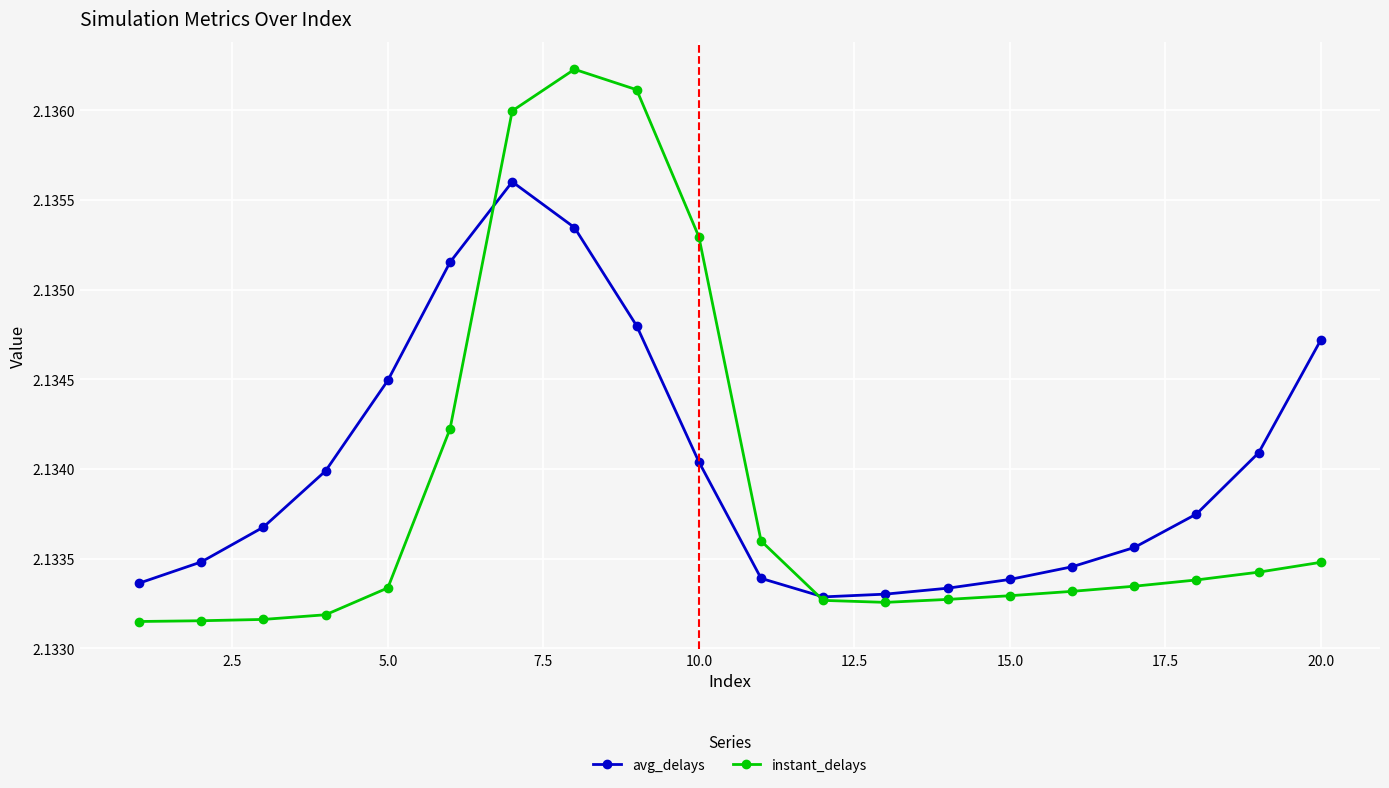

How many series are shown in this chart?

2